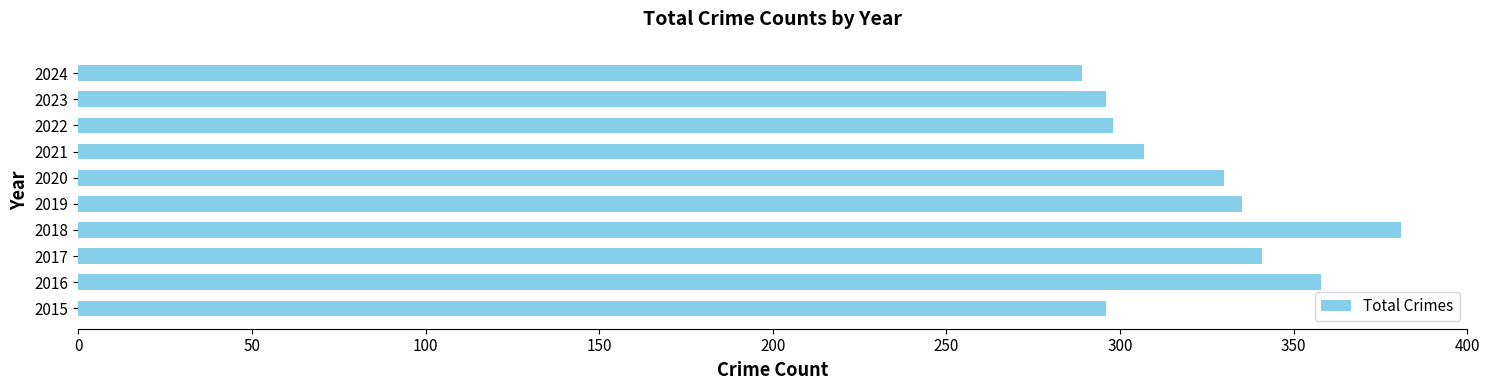

Reading top to bottom, what are all the values shown in this chart?

2024=289	2023=296	2022=298	2021=307	2020=330	2019=335	2018=381	2017=341	2016=358	2015=296